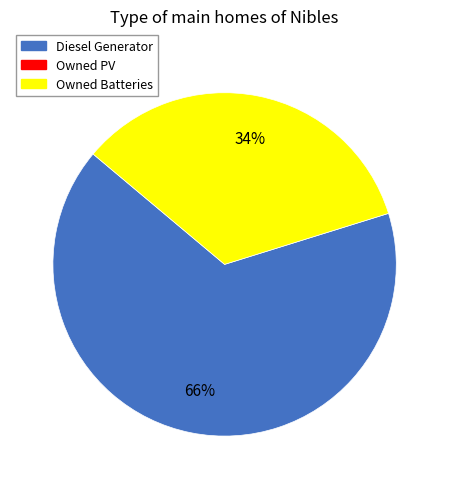

Count the number of slices in the pie.

2